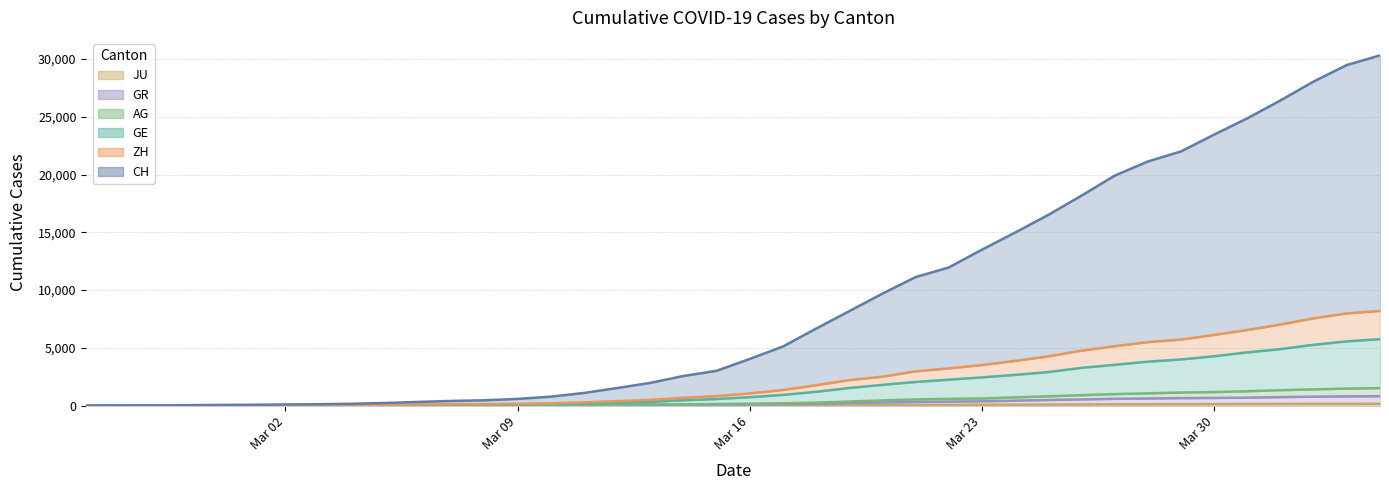

Which series has the largest total across all categories?

CH